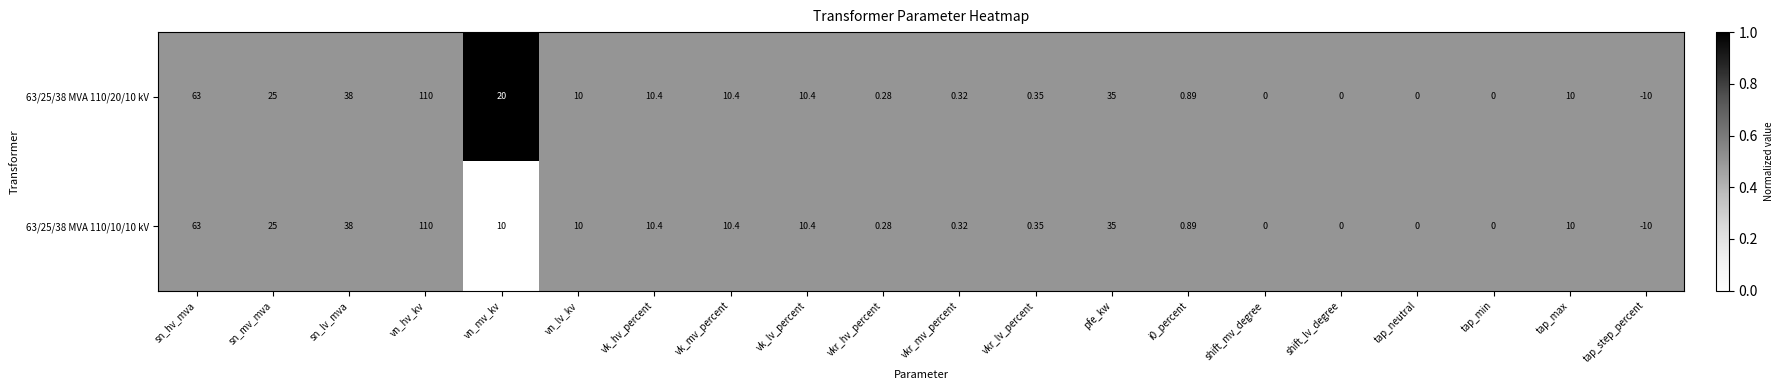

At which category is the sum across all series the highest?

vn_hv_kv